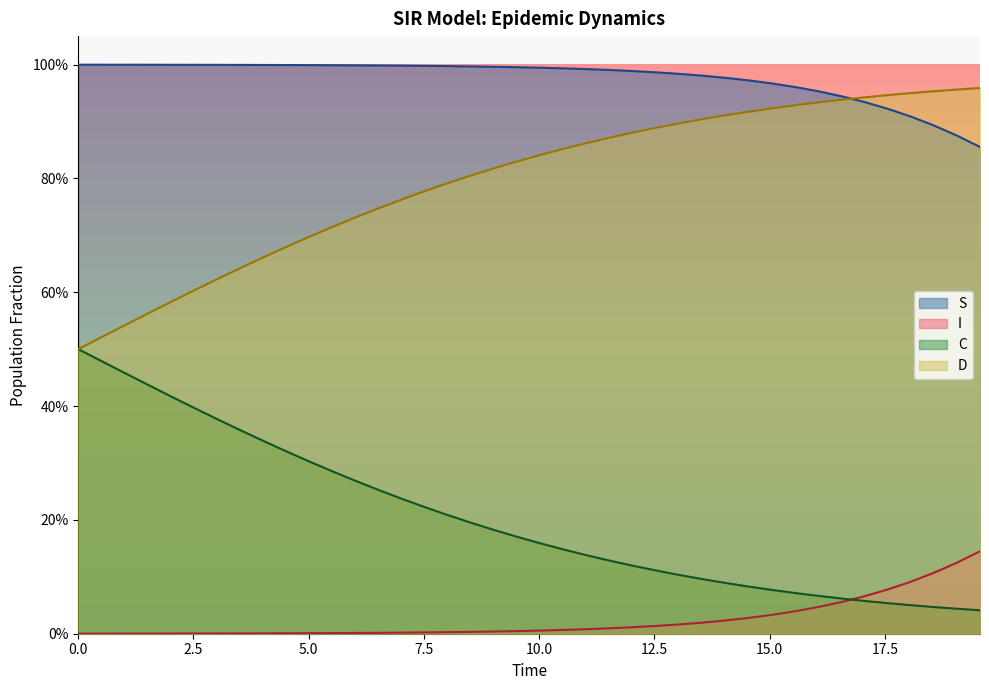

How many distinct data groups are displayed?

4